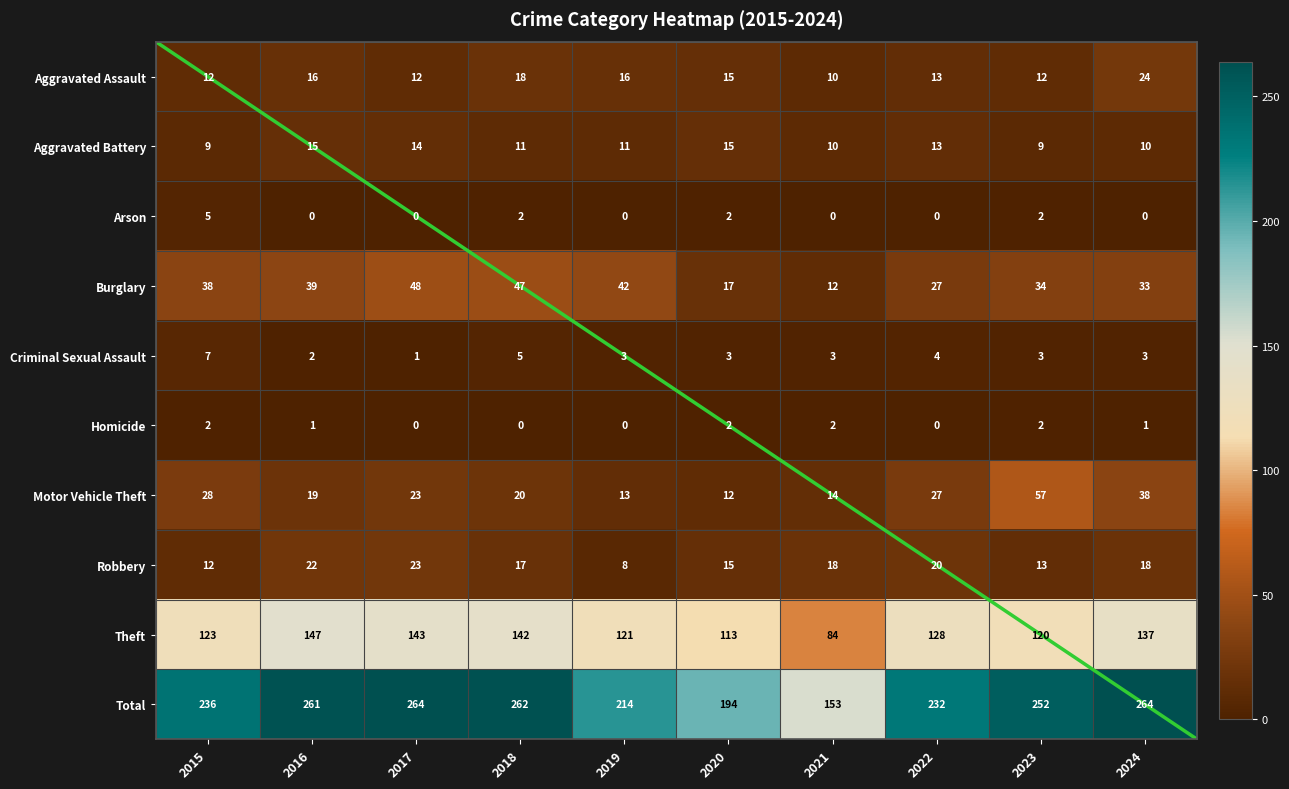

Is the value of Theft at 2024 greater than the value of Burglary at 2021?

Yes